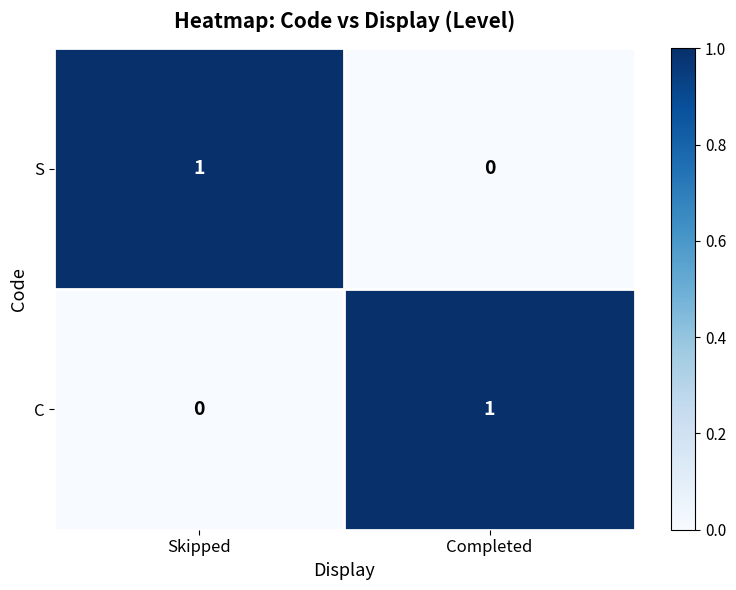

The C series shows 2 at Completed. True or false?

False